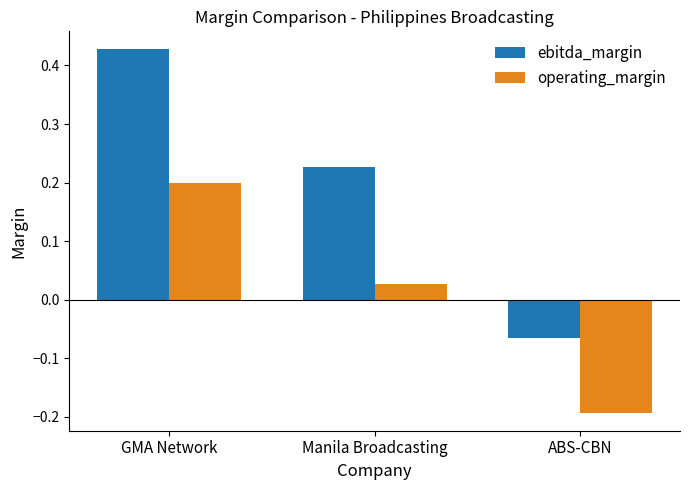

Which category has the highest value in the ebitda_margin series?

GMA Network